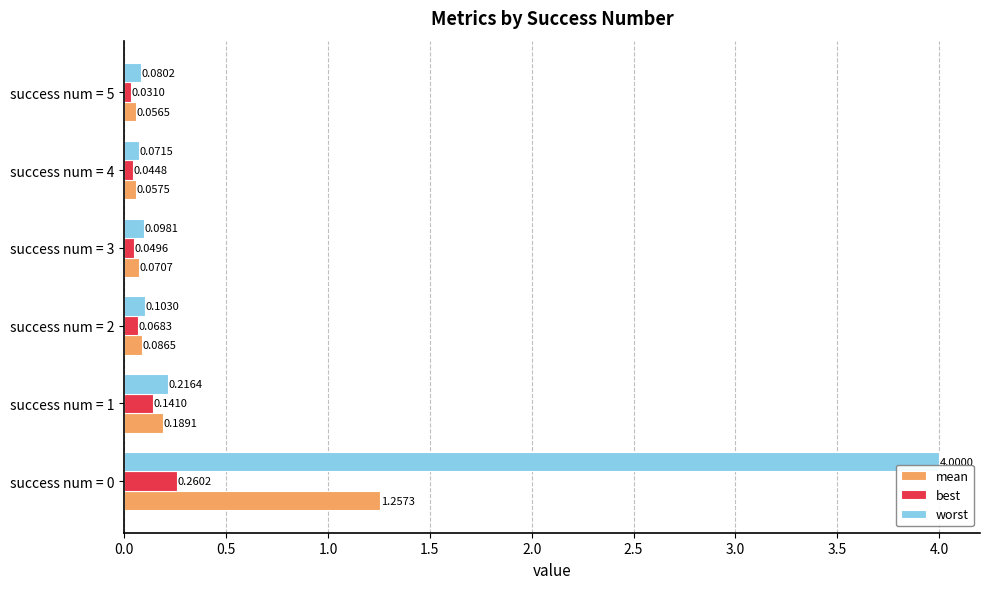

Rank the series at success num = 0 from highest to lowest value.

worst, mean, best